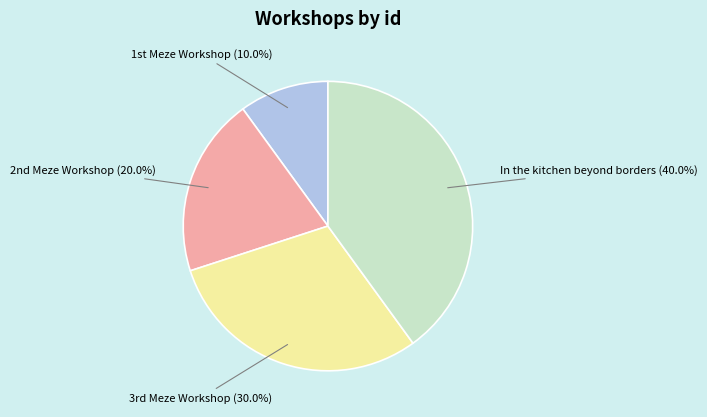

Does any single category account for the majority?

No